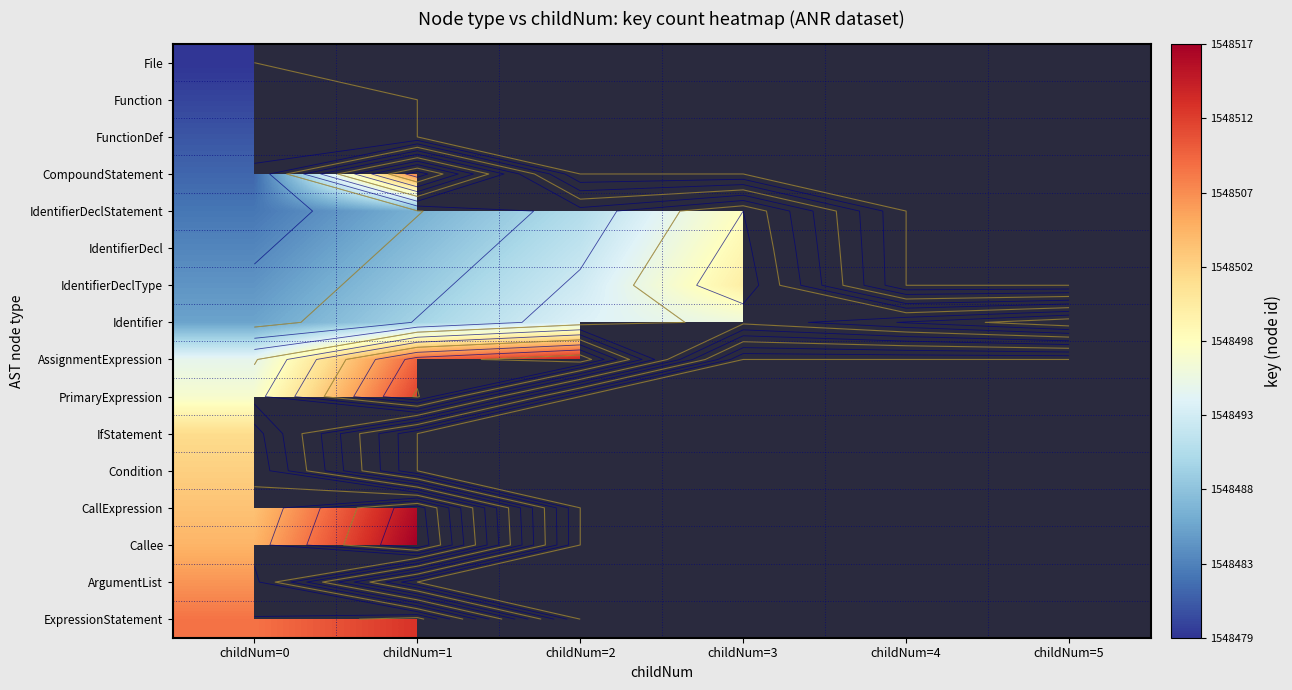

What is the spread (max minus min) of values at childNum=0?

30.0